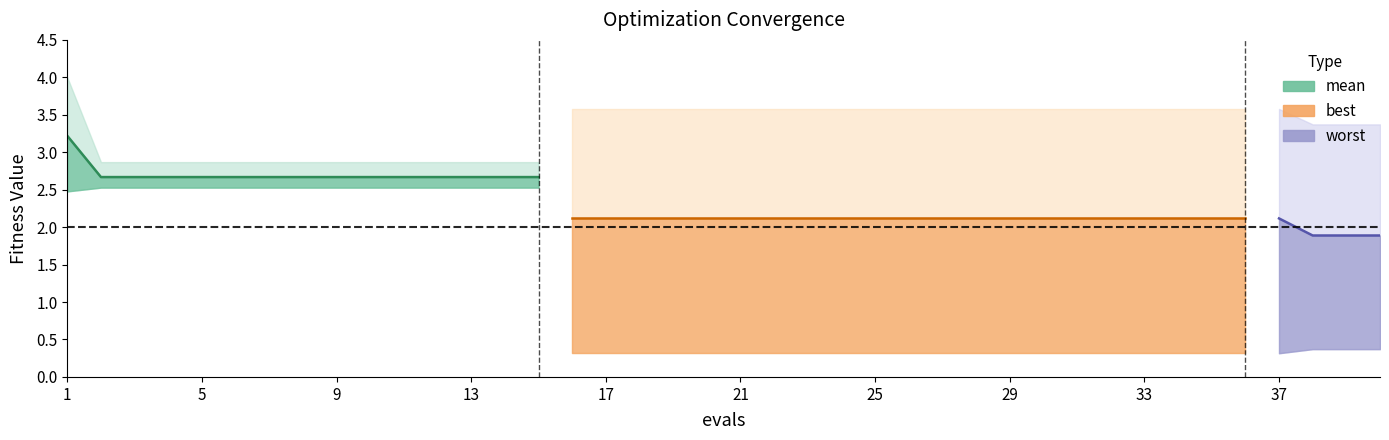

True or false: worst and best intersect in this chart.

False